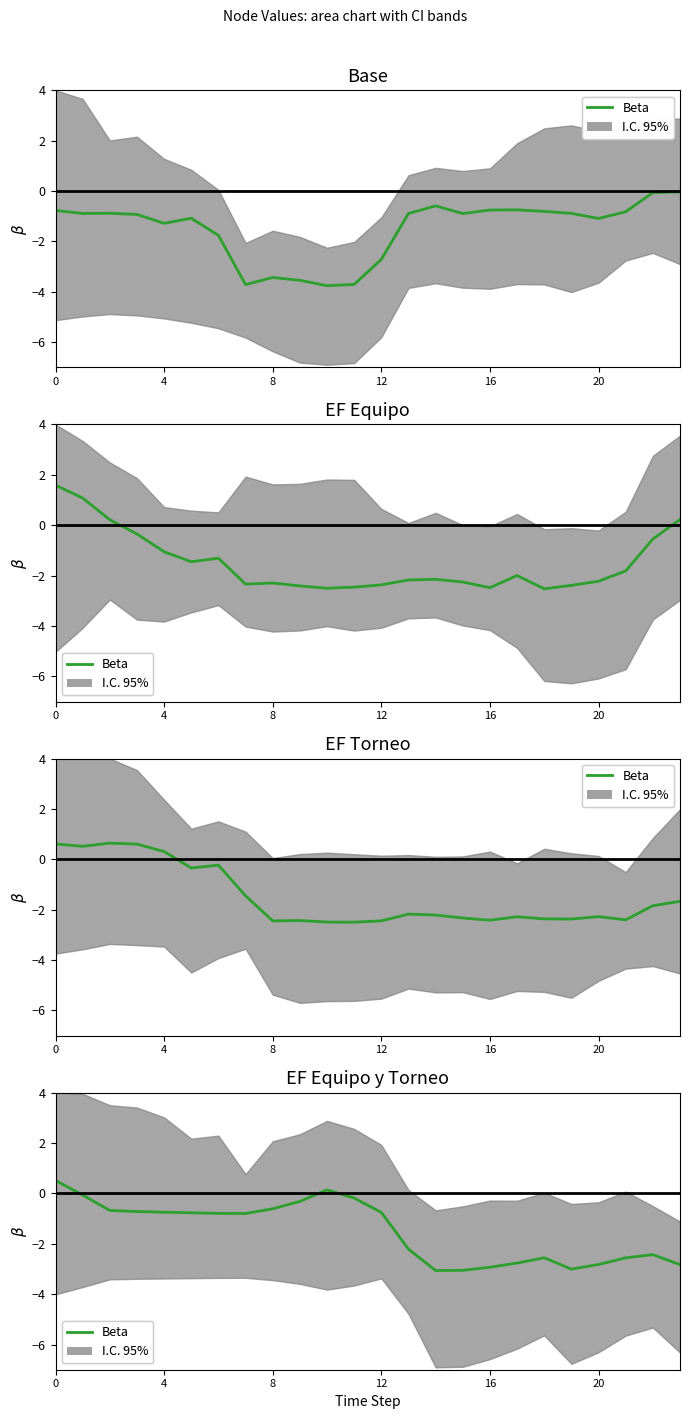

How many values are above zero?

2